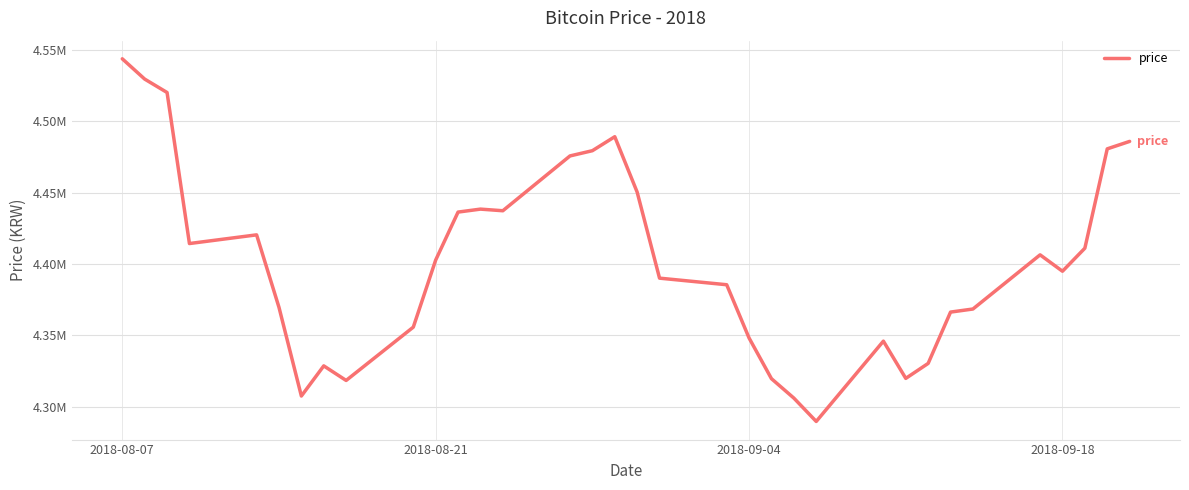

What is the difference between the maximum and second lowest values?

237684.5